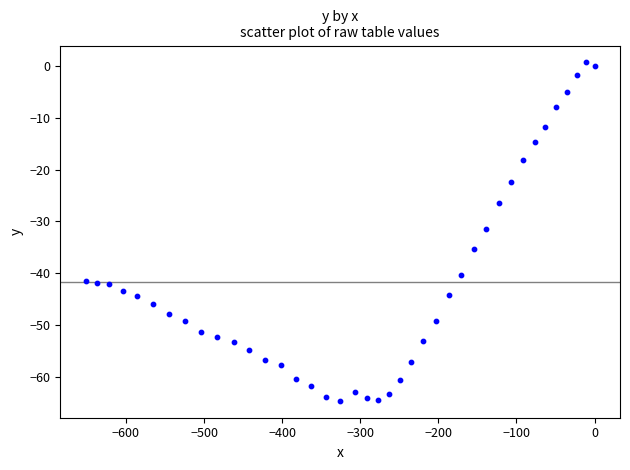

What is the range of X values (max minus min)?

651.5